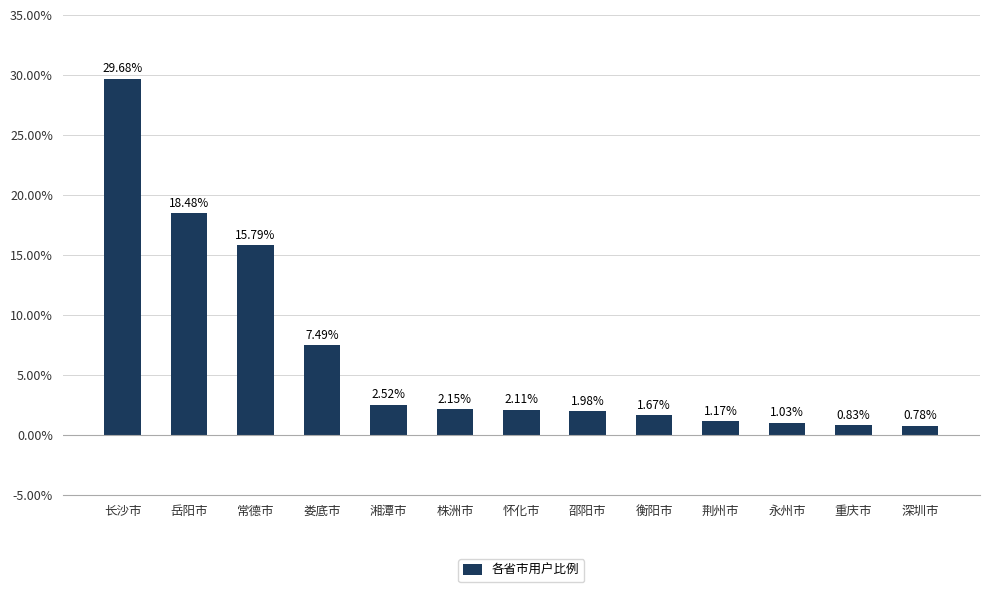

What position from the right is 重庆市?

2